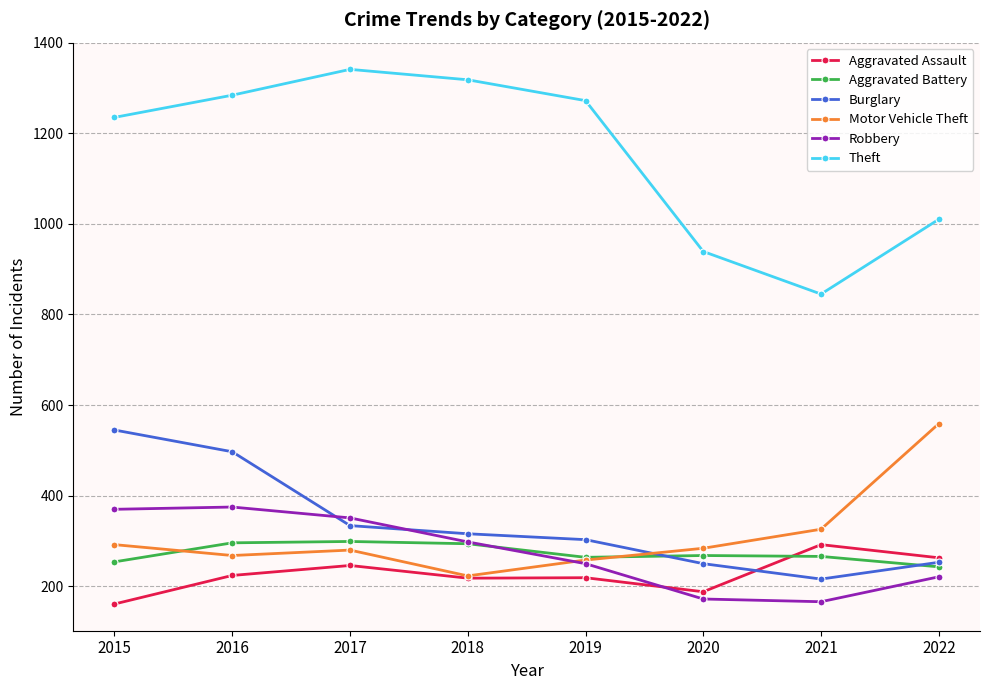

What is the difference between the second highest and minimum values in the Aggravated Battery series?

53